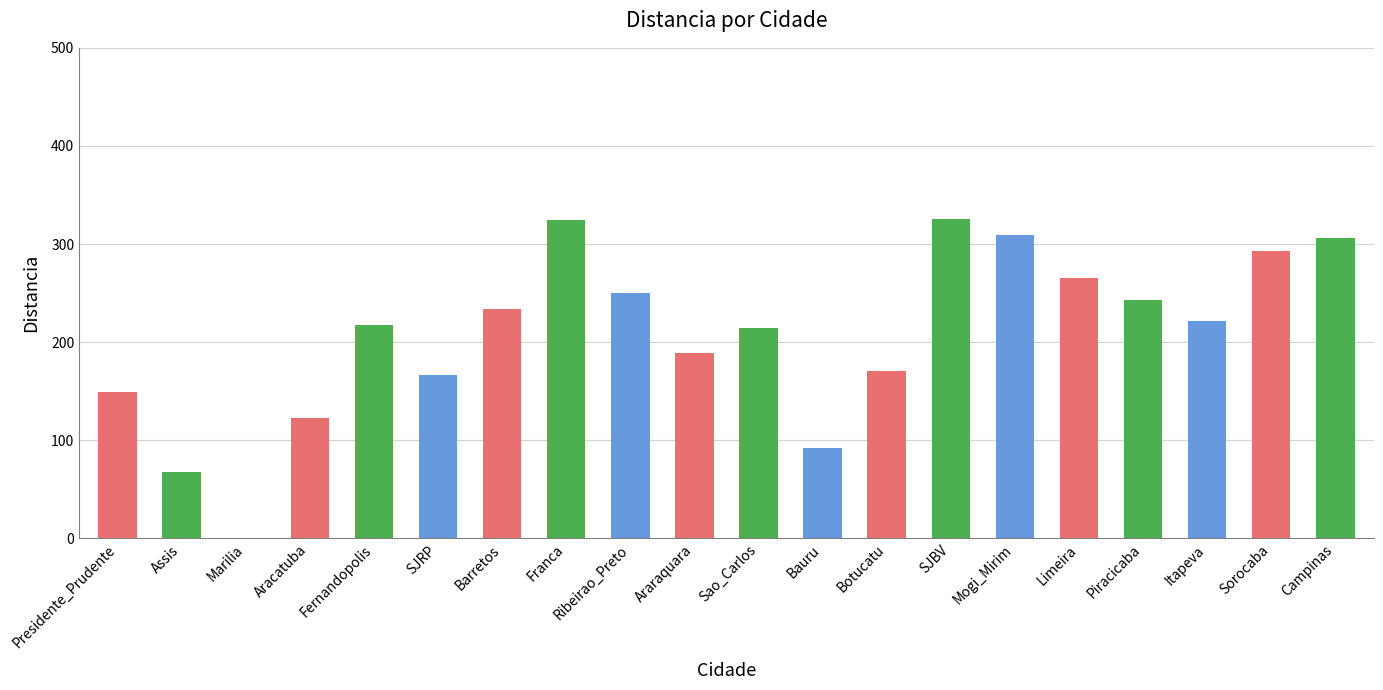

Which has a higher value, Itapeva or Fernandopolis?

Itapeva